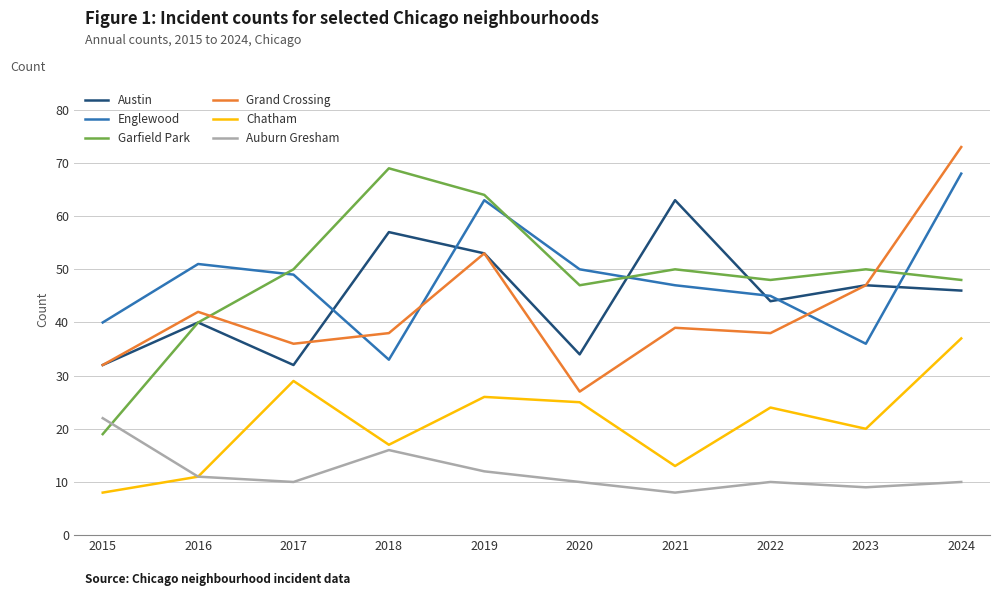

True or false: Chatham and Englewood cross at least once.

False